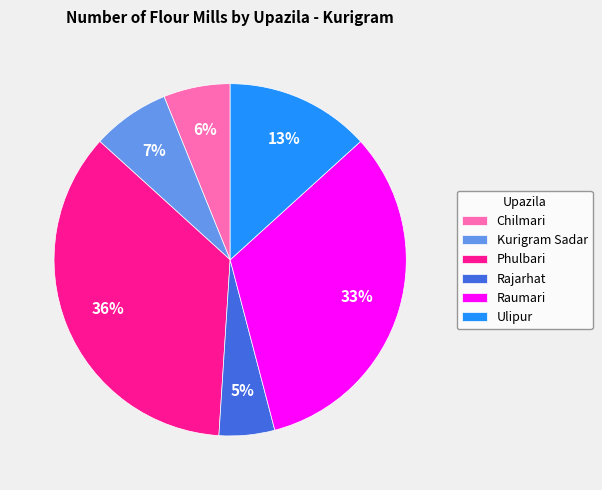

What is the ratio of the value at Chilmari to the value at Kurigram Sadar?

0.9